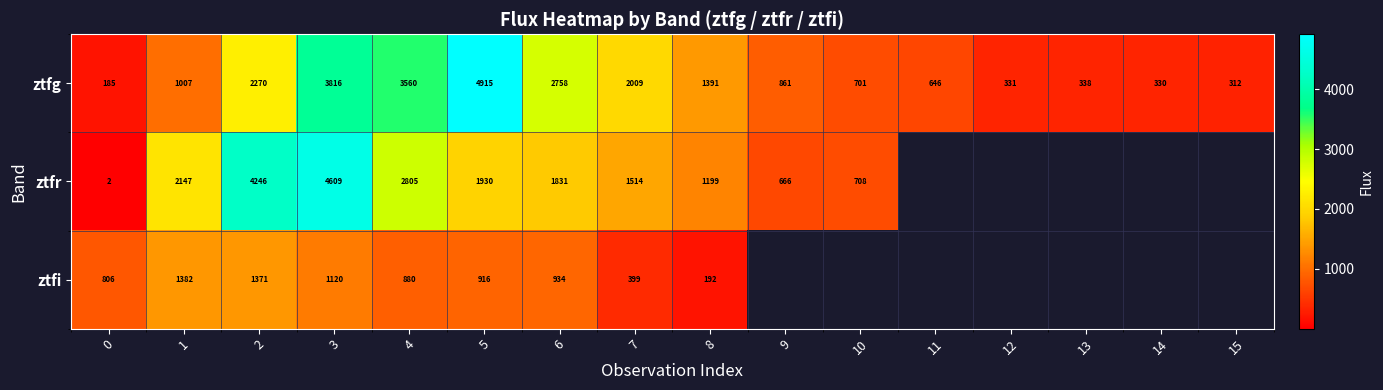

Rank the series at 5 from lowest to highest value.

ztfi, ztfr, ztfg